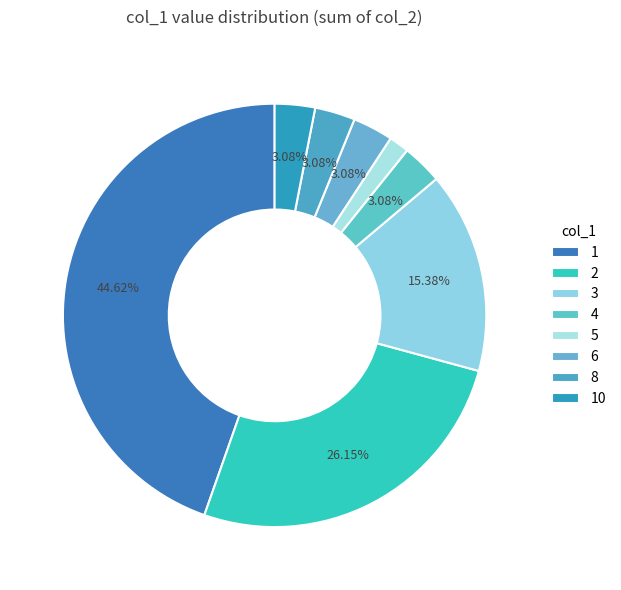

Which category has the smallest portion of the pie?

5